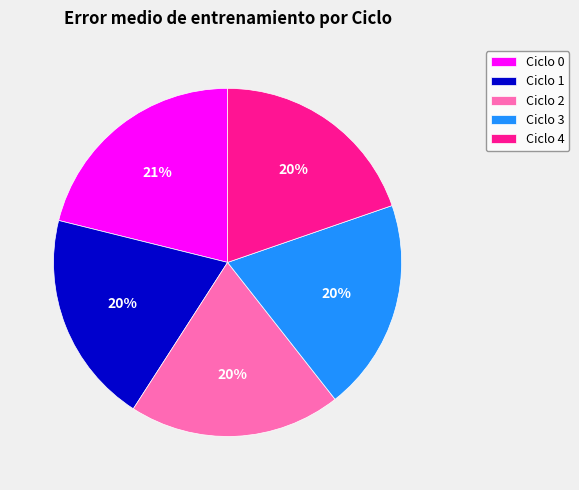

Does any single category account for the majority?

No